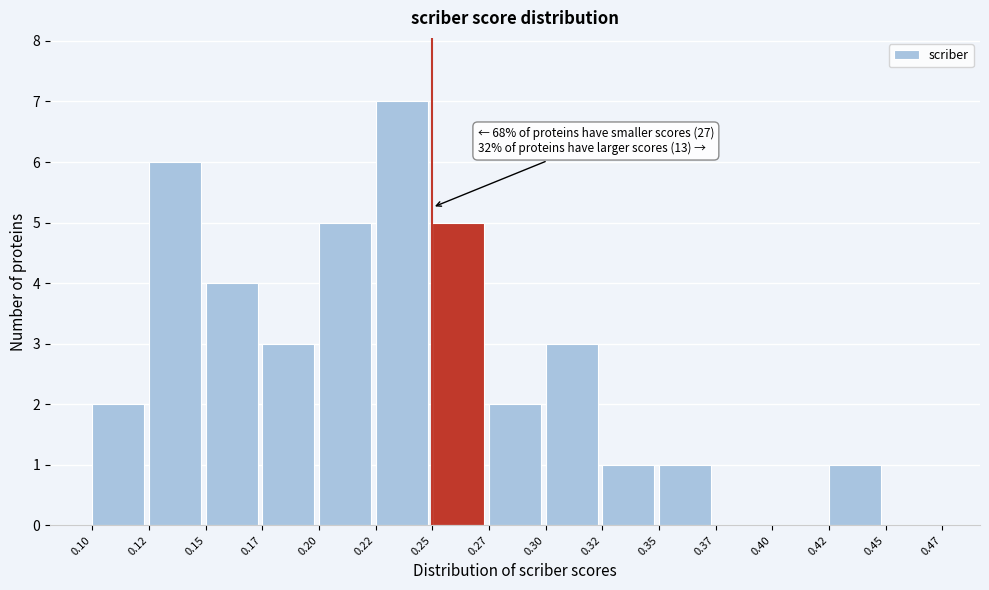

Reading left to right, what are all the values shown in this chart?

0.10=2	0.12=6	0.15=4	0.17=3	0.20=5	0.22=7	0.25=5	0.27=2	0.30=3	0.32=1	0.35=1	0.37=0	0.40=0	0.42=1	0.45=0